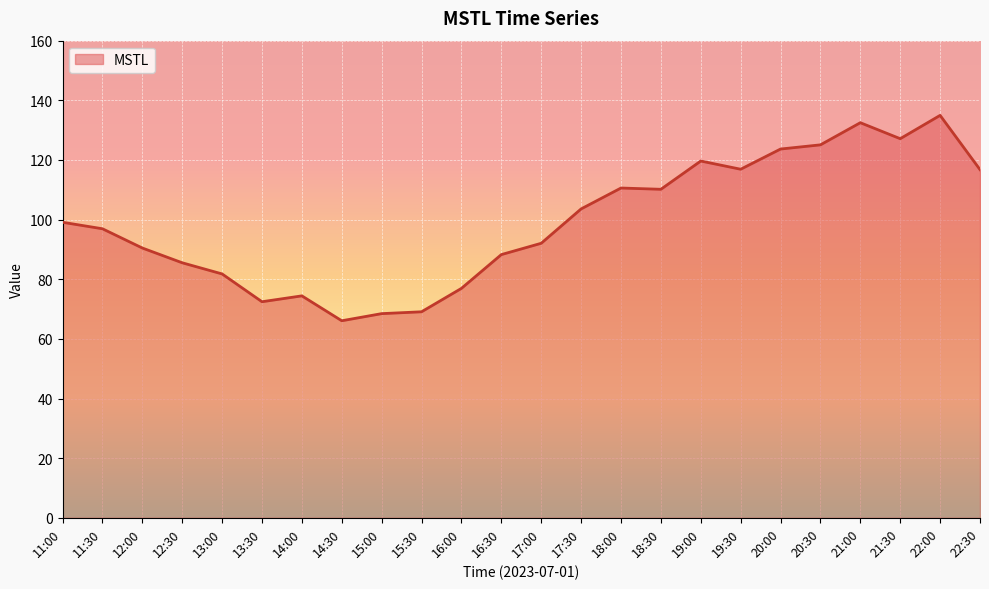

What is the difference between the values at 13:30 and 22:30?

44.3